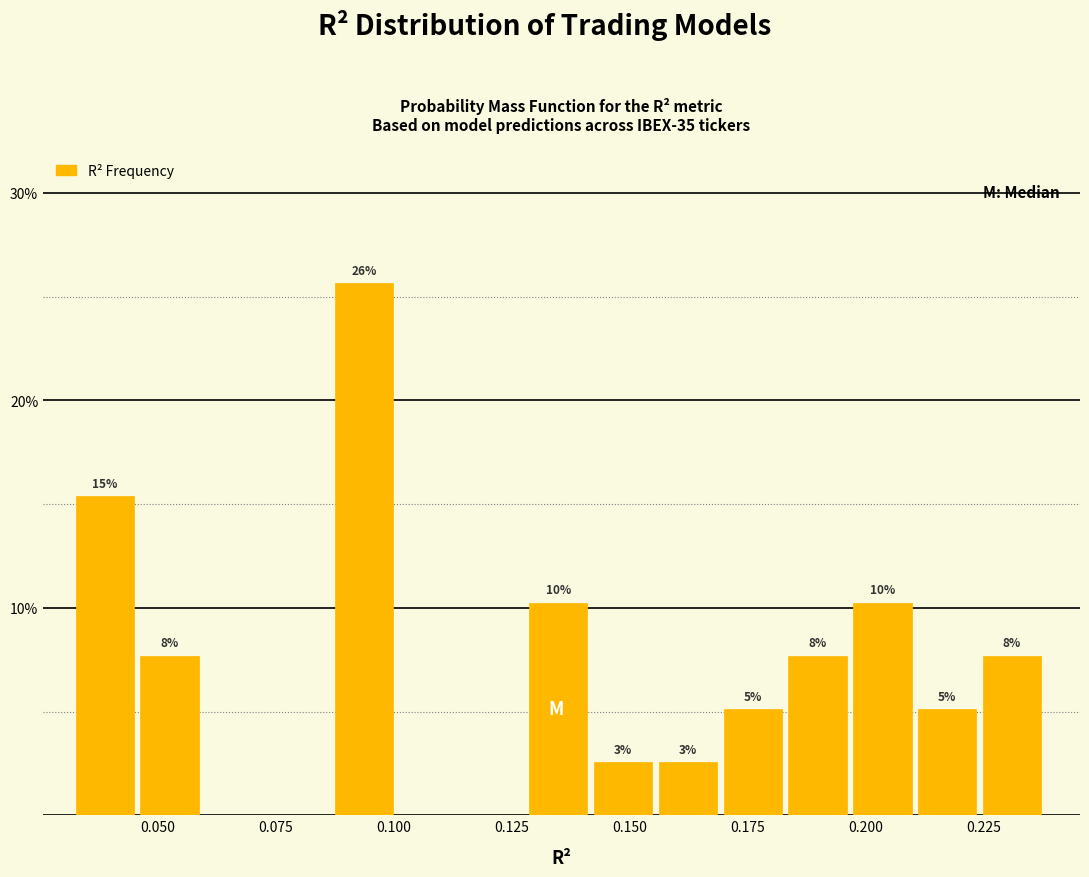

Around what value on the x-axis is the tallest bar? Give the approximate position of its centre, as read against the axis.

0.095